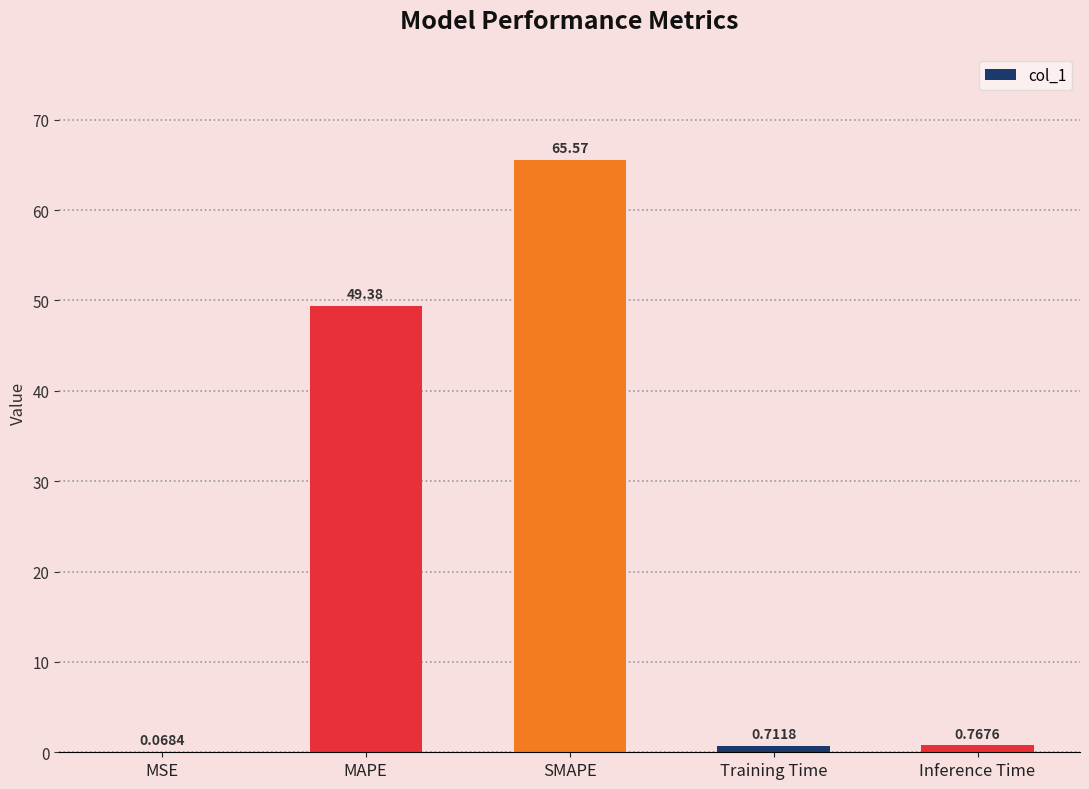

At which label is the value closest to 32?

MAPE